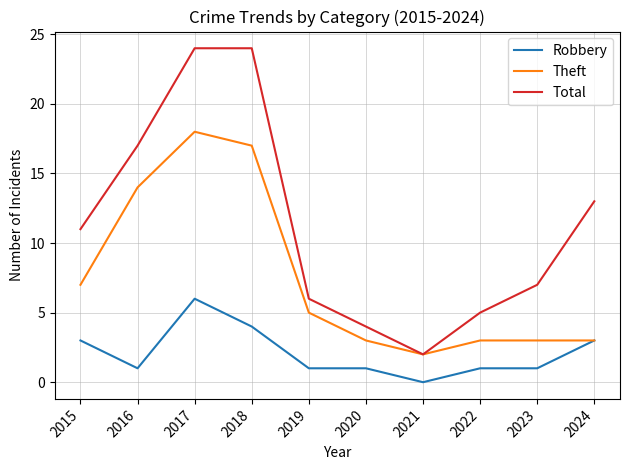

How many values in the Theft series are below 5?

5